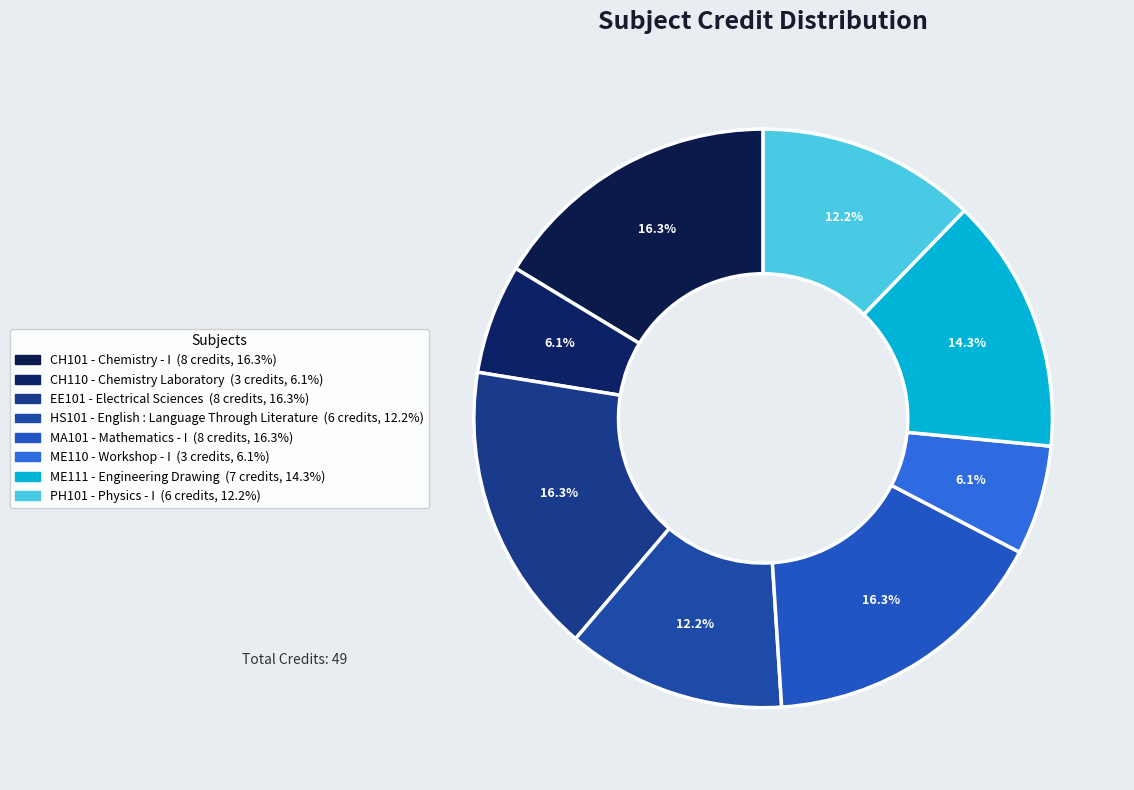

Count the number of slices in the pie.

8